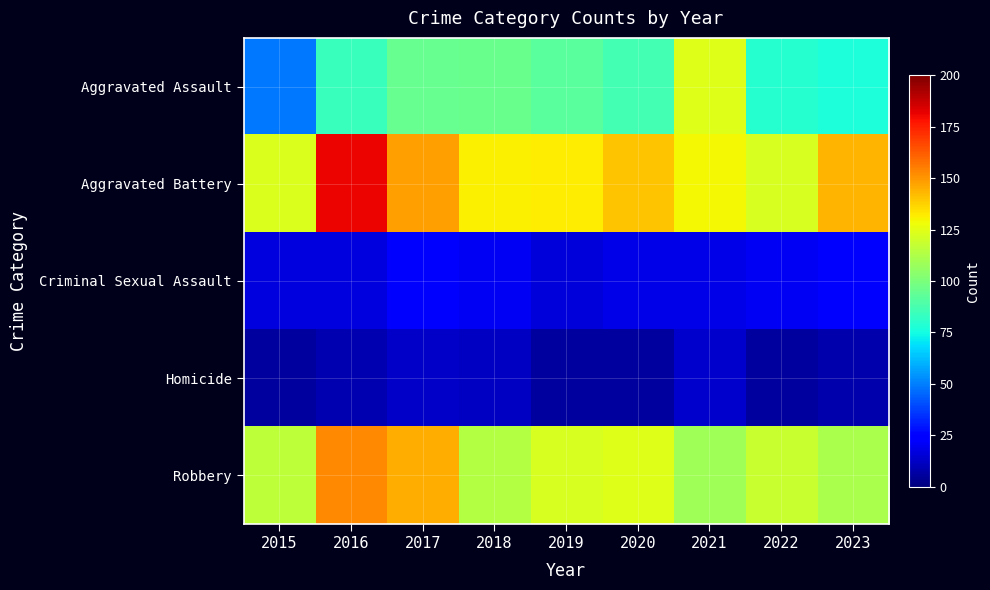

Between 2019 and 2017, which is larger?

2017